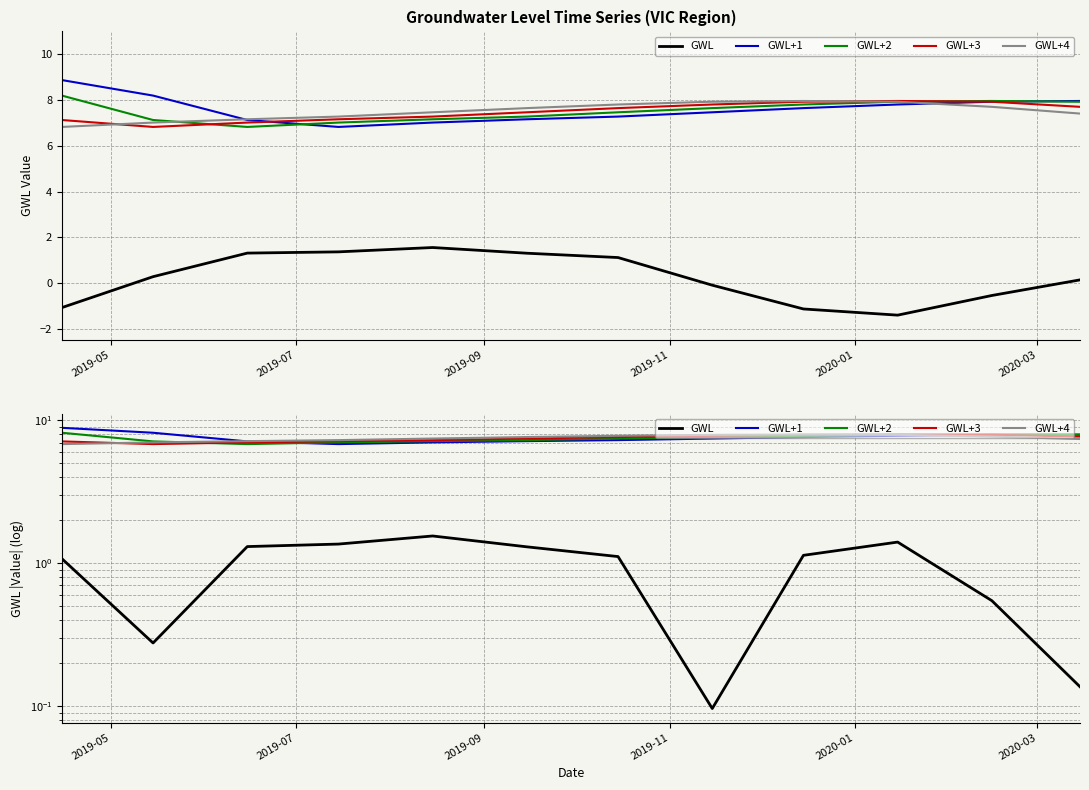

Which series has the largest total across all categories?

GWL+1